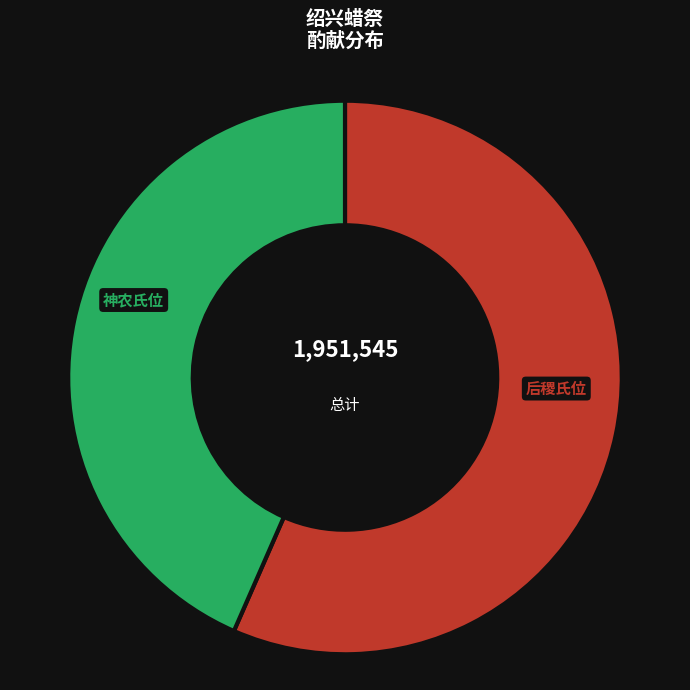

To the nearest percent, what is the combined percentage of 后稷氏位 and 神农氏位?

100%